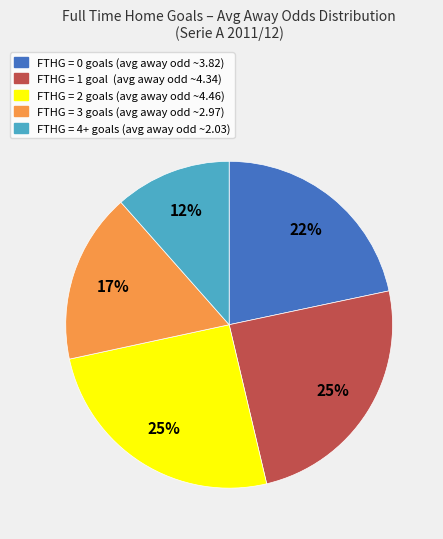

To the nearest percent, what is the average slice percentage?

20%